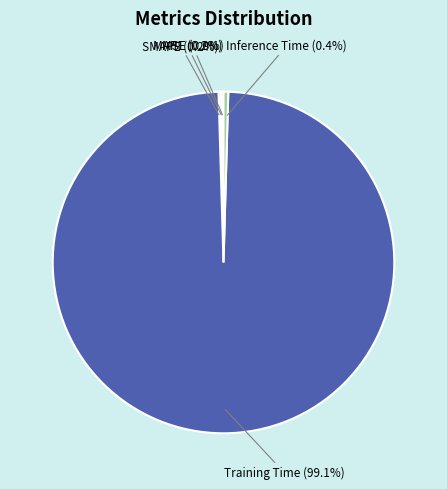

Is there a majority slice in this chart?

Yes